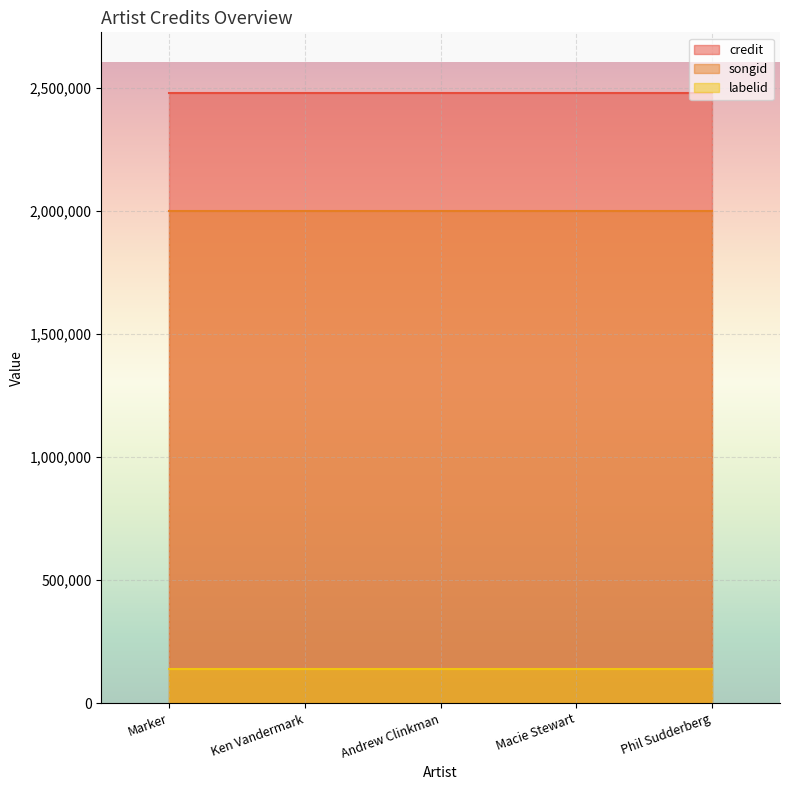

Rank the series at Marker from lowest to highest value.

labelid, songid, credit